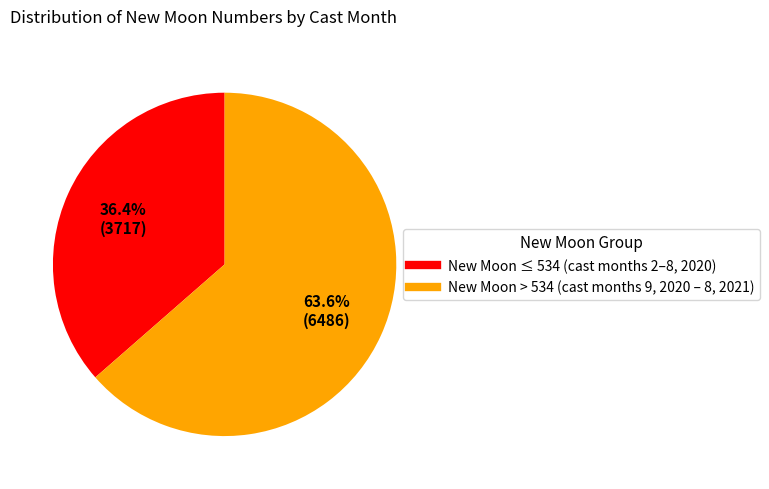

Is there a majority slice in this chart?

Yes